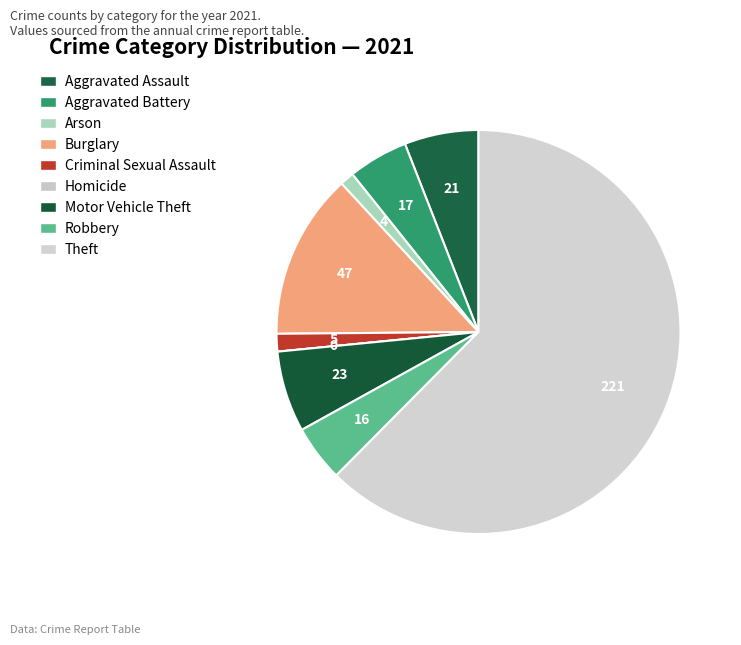

The Burglary slice represents 19% of the pie. True or false?

False